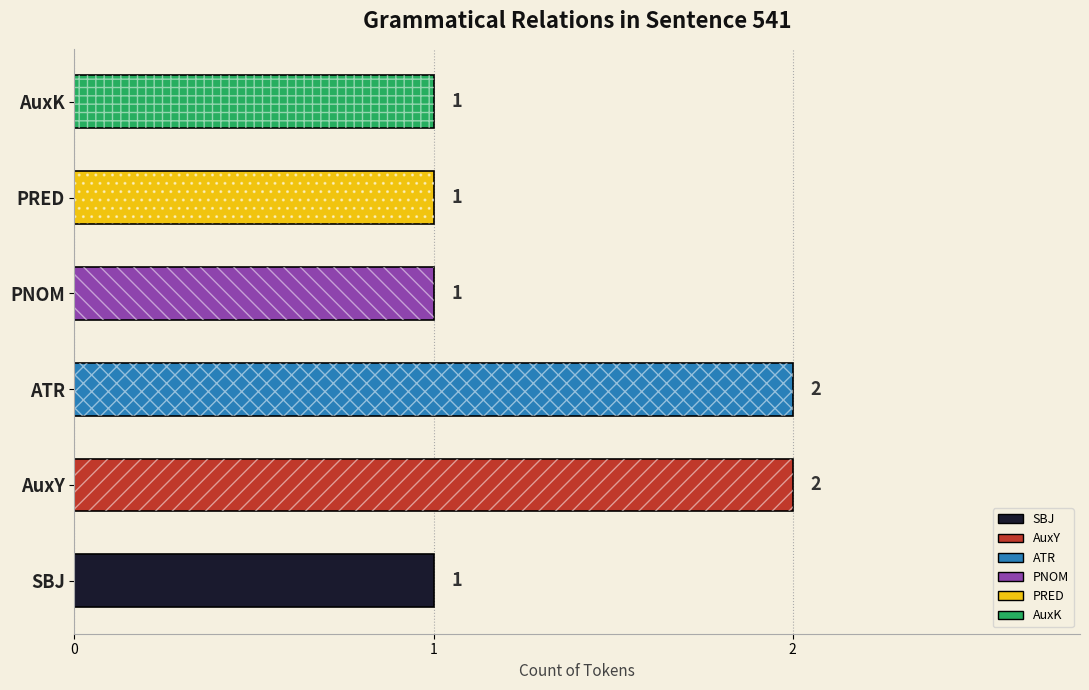

Count the number of values greater than 1.

2